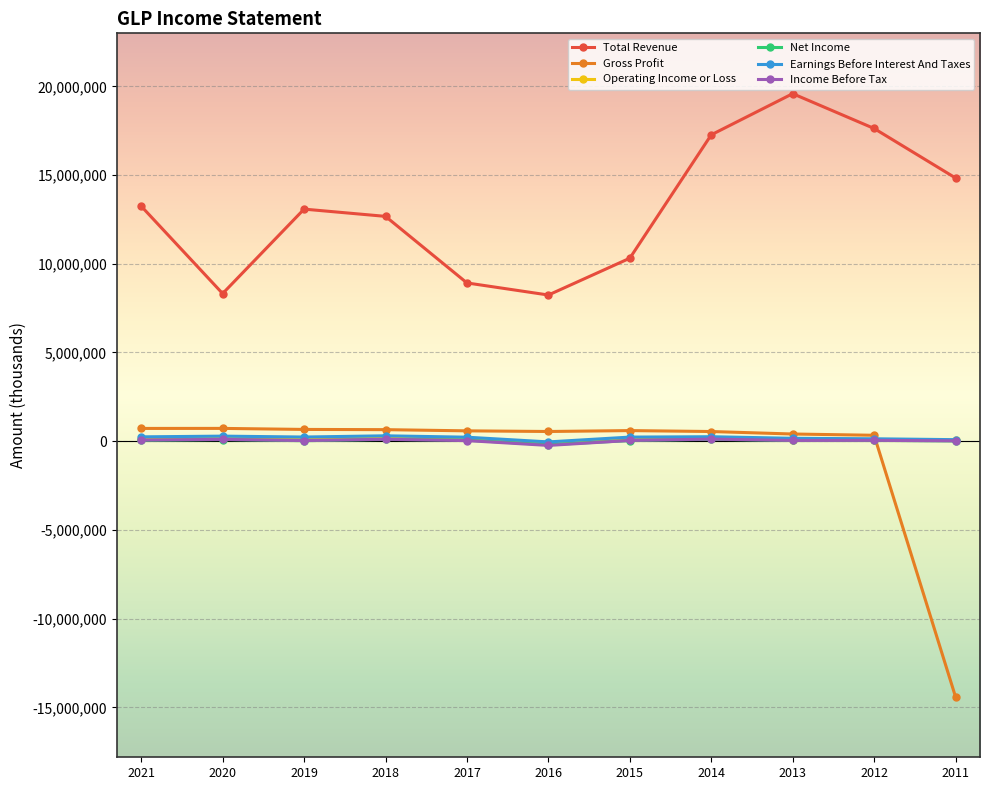

True or false: Net Income and Operating Income or Loss intersect in this chart.

False